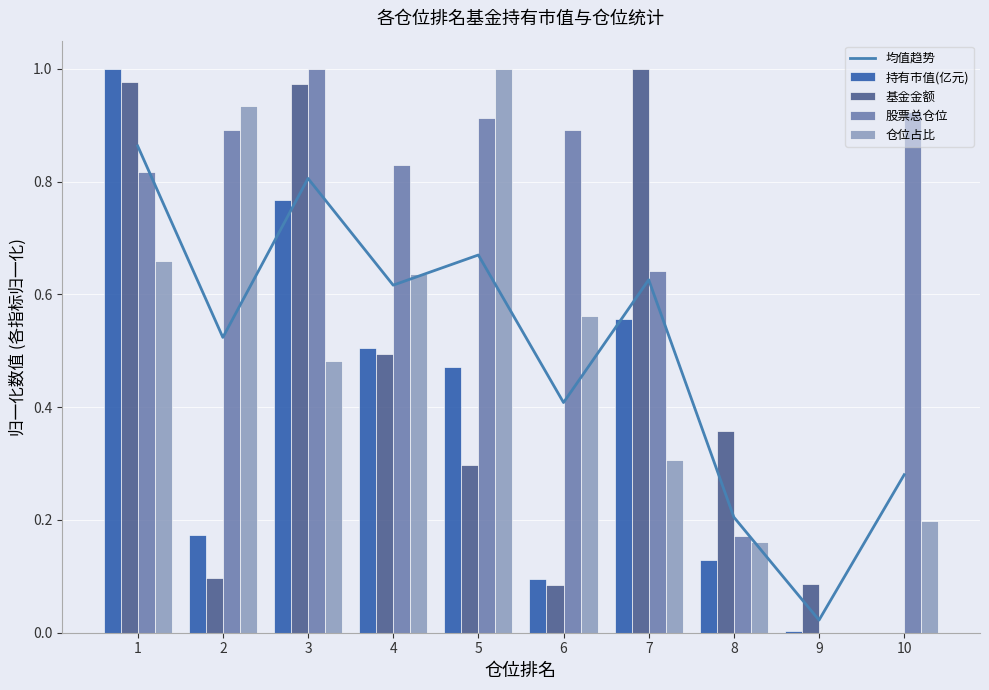

What is the spread (max minus min) of values at 4?

0.3